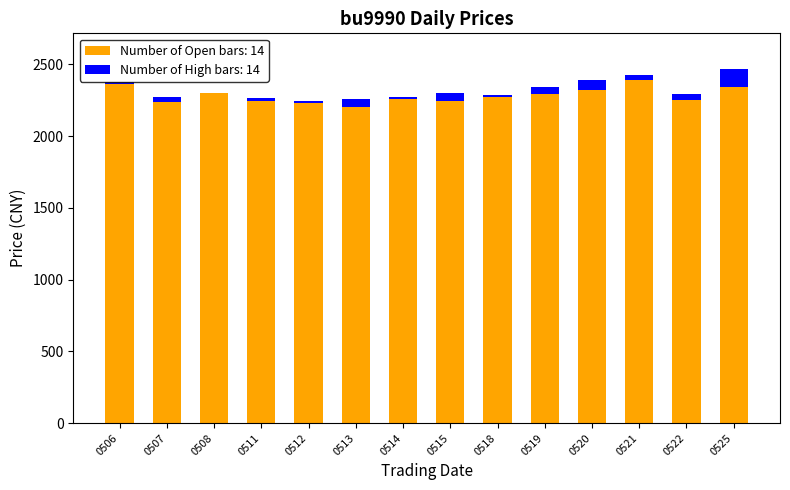

What is the total value across all series at 0525?

2470